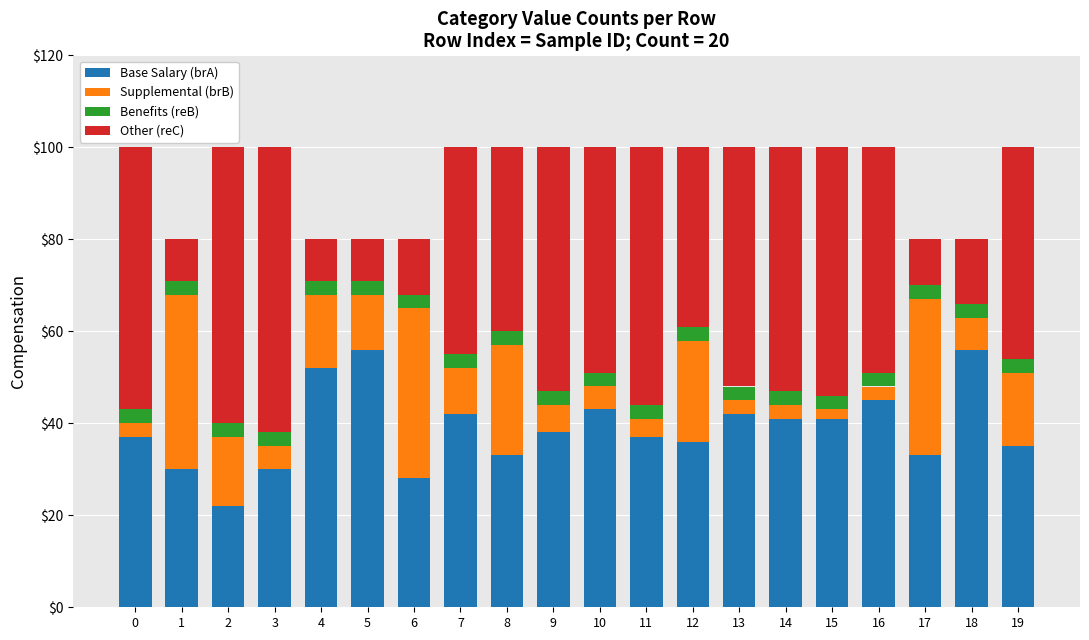

What is the total value across all series at 15?

100